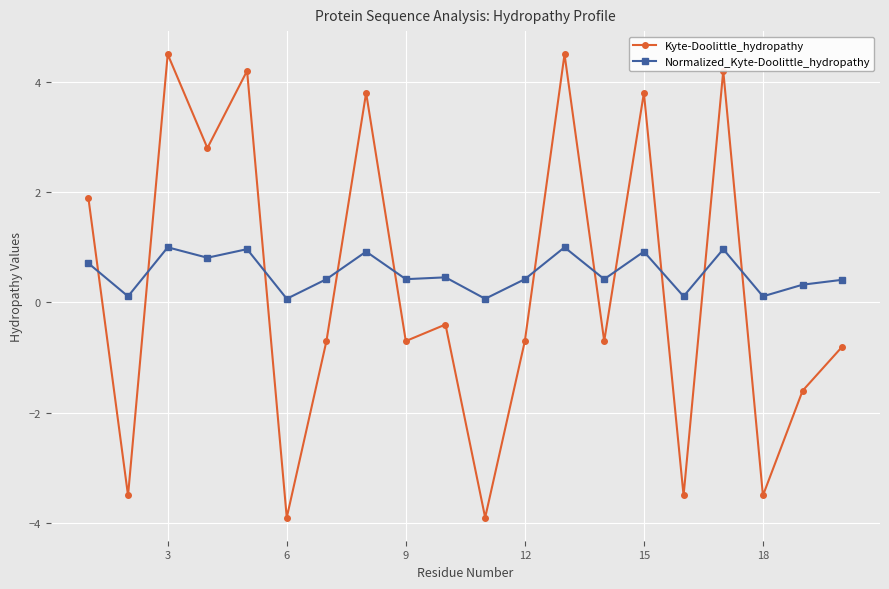

True or false: Kyte-Doolittle_hydropathy and Normalized_Kyte-Doolittle_hydropathy intersect in this chart.

True